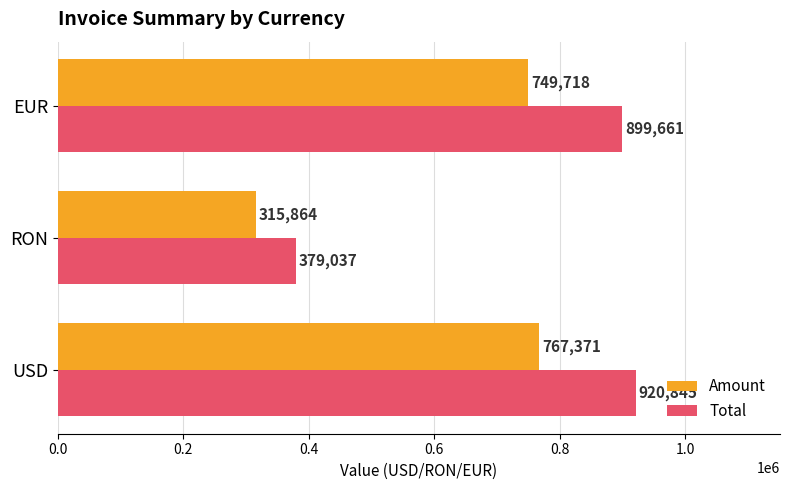

What is the difference between the maximum and second lowest values in the Amount series?

17653